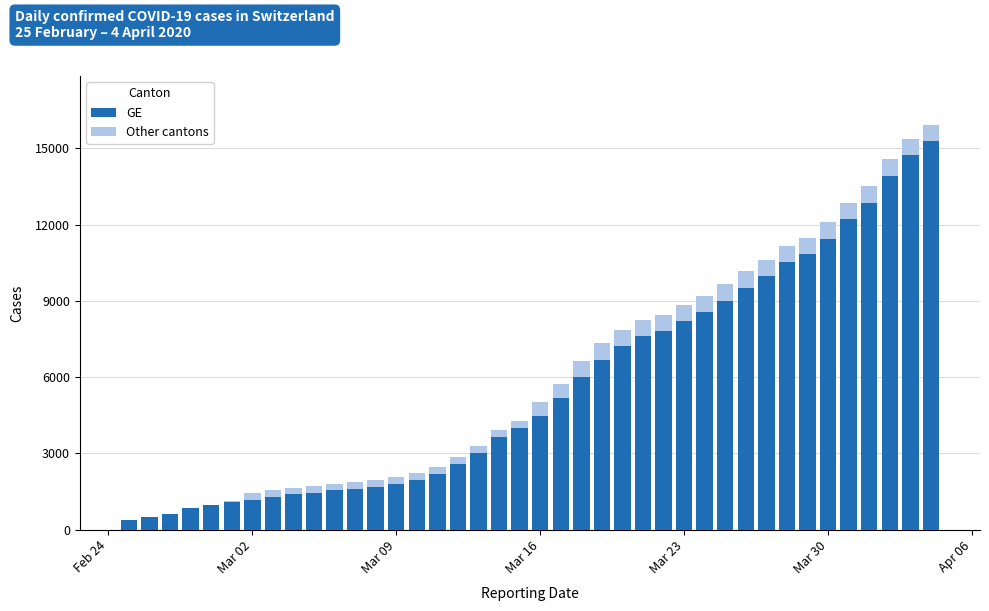

At how many categories does at least one series exceed 2284?

24